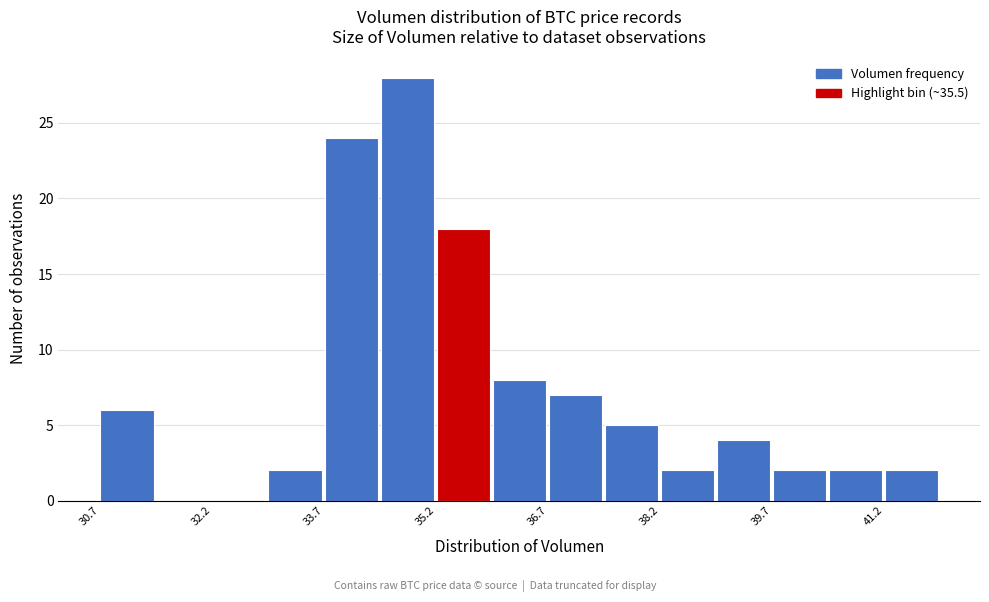

Around what value on the x-axis is the tallest bar? Give the approximate position of its centre, as read against the axis.

34.8